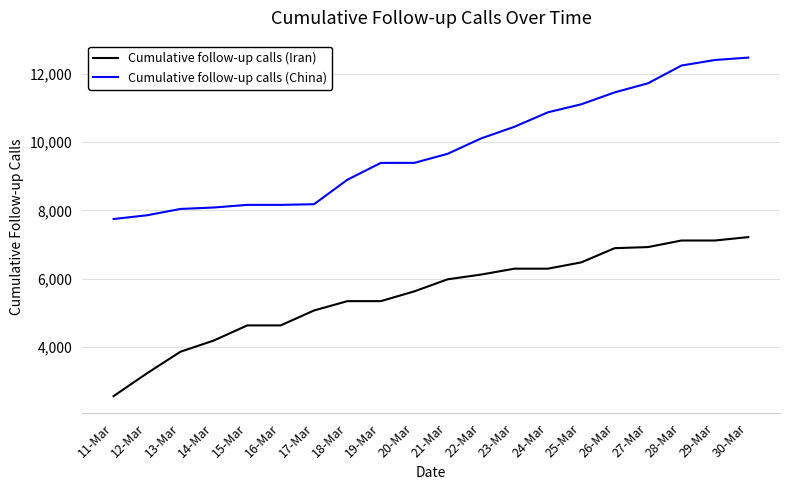

How many categories are shown in the chart?

20